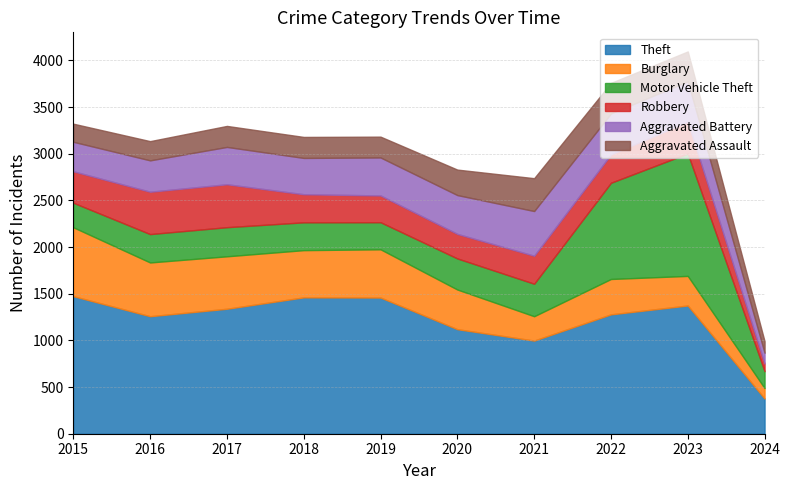

Which has a higher value, 2021 or 2022?

2022